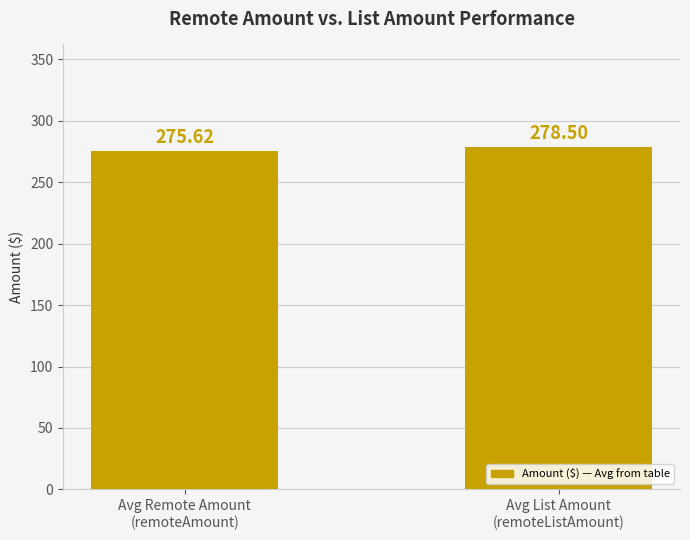

Is it true that the value at Avg List Amount
(remoteListAmount) is 165.7?

False